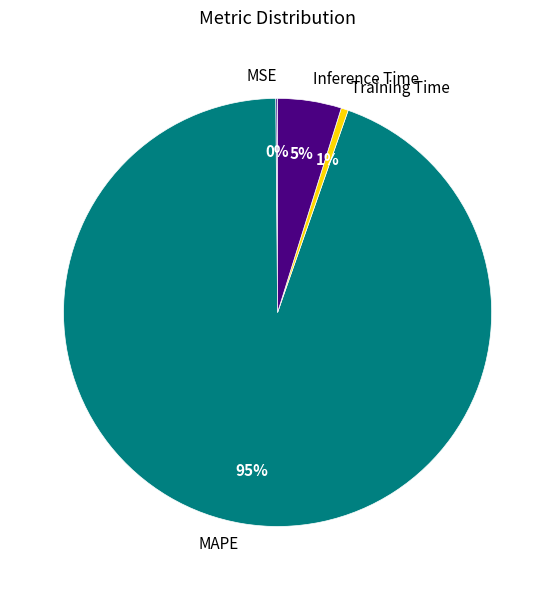

To the nearest percent, what is the difference between the largest and smallest slice percentages?

94%